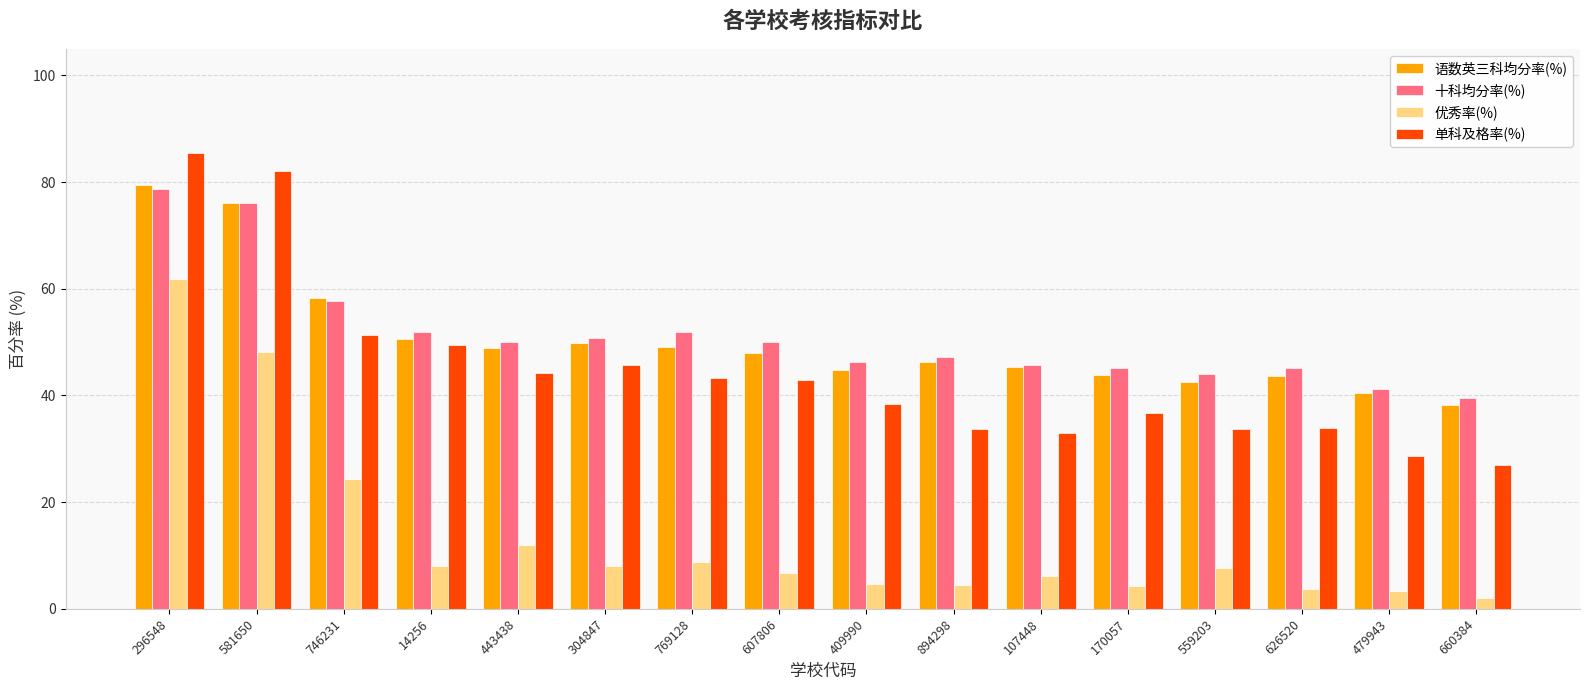

Read the 语数英三科均分率(%) value at 296548.

79.5